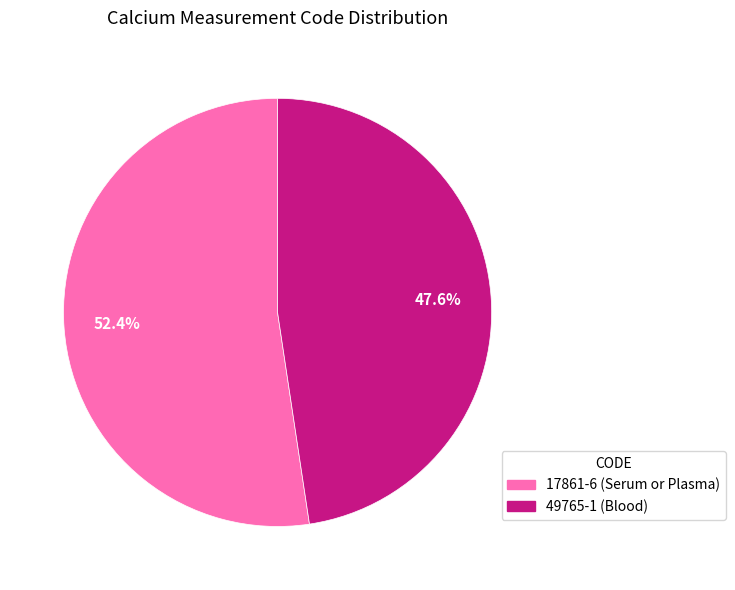

To the nearest percent, what percentage of the pie is 49765-1?

48%